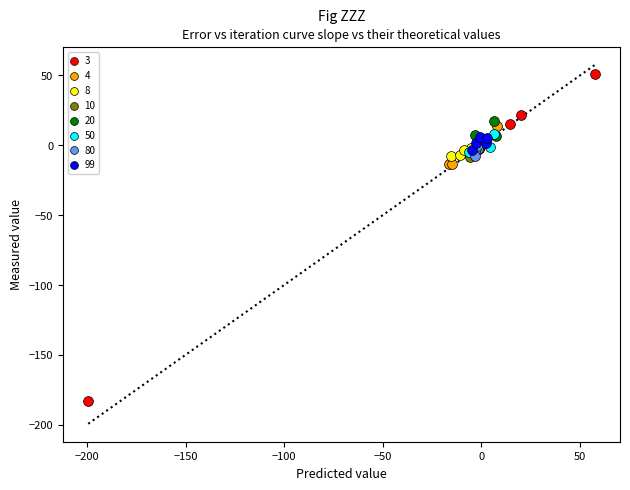

Which series has the largest Y range (max minus min)?

3